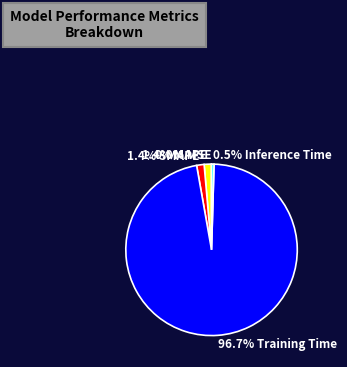

Is there a majority slice in this chart?

Yes